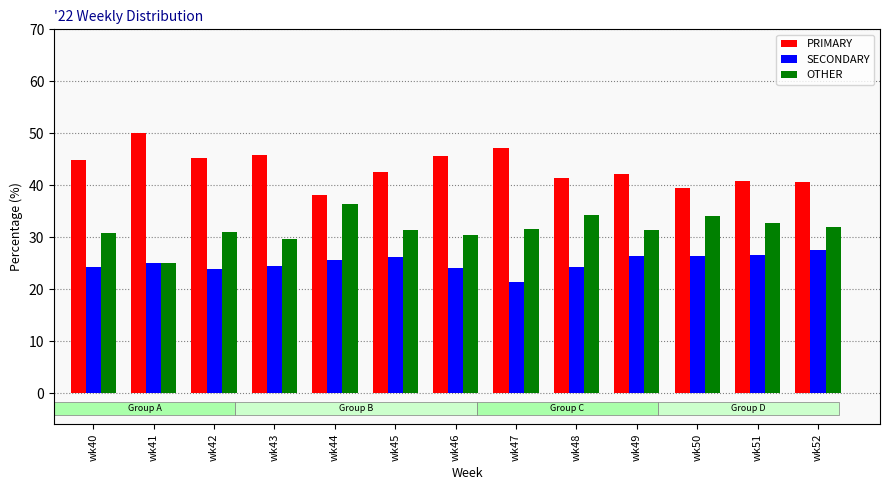

Where does the OTHER series first go above 31?

wk44